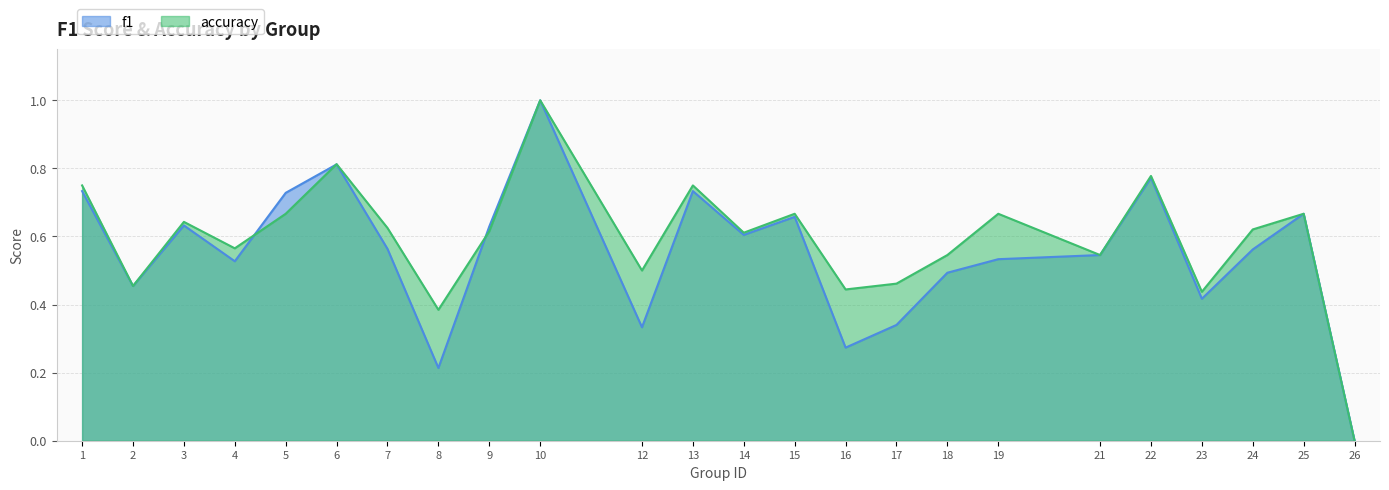

At how many categories does at least one series exceed 0?

23